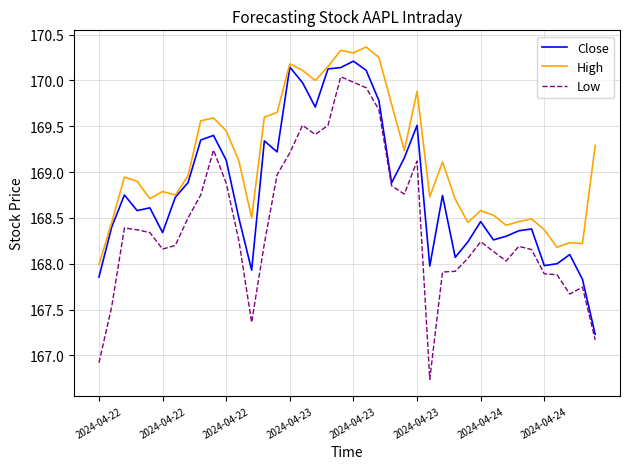

Which series has the largest total across all categories?

High